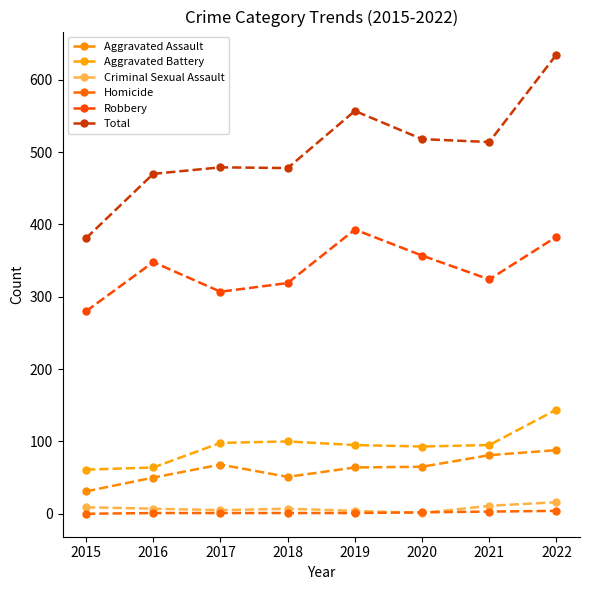

True or false: Aggravated Battery and Total intersect in this chart.

False